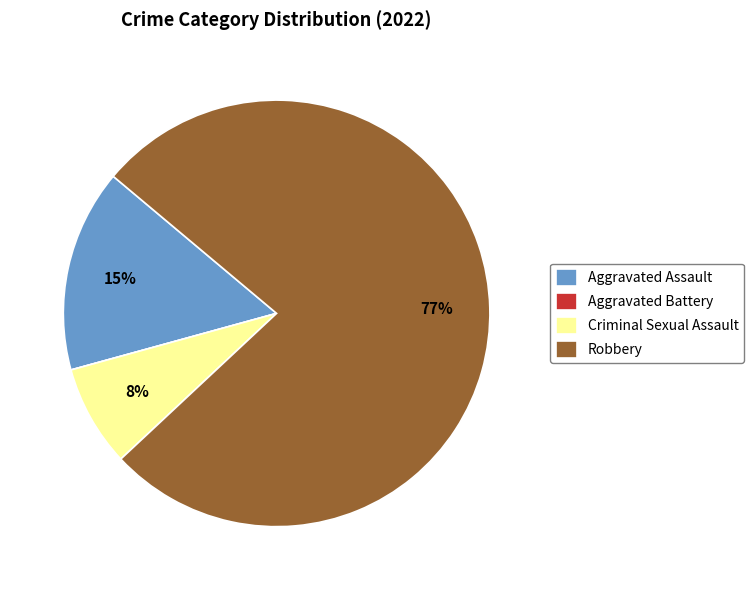

To the nearest percent, what is the difference between the Robbery and Aggravated Assault slice percentages?

62%